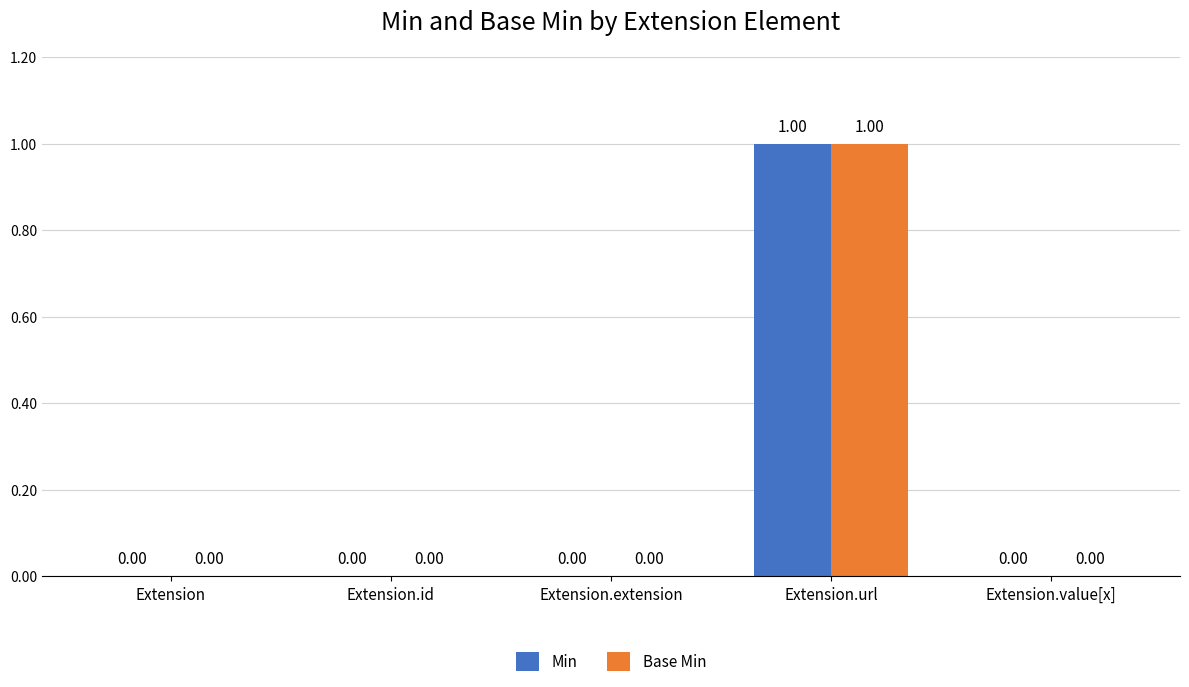

Reading left to right, what are all the values shown in this chart?

Min: Extension=0	Extension.id=0	Extension.extension=0	Extension.url=1	Extension.value[x]=0
Base Min: Extension=0	Extension.id=0	Extension.extension=0	Extension.url=1	Extension.value[x]=0